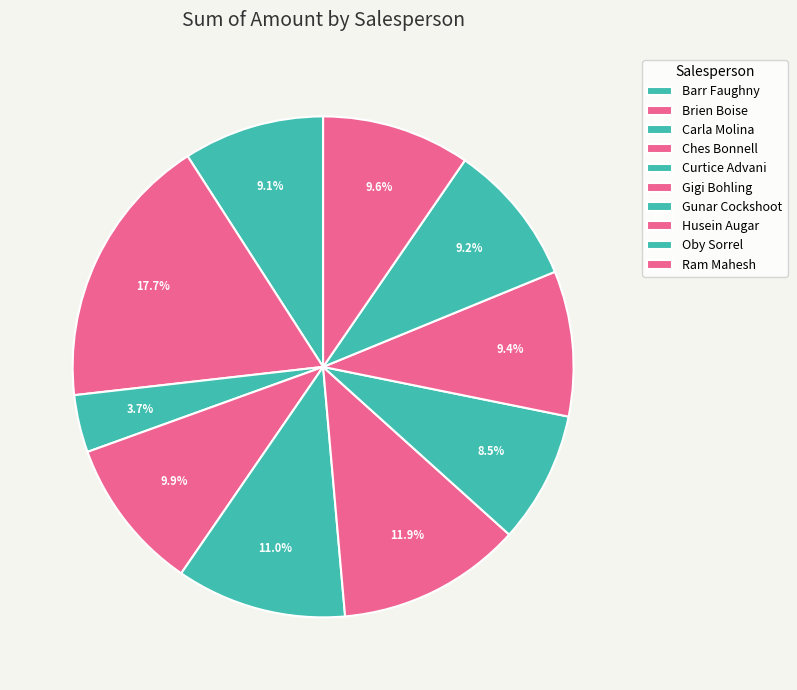

True or false: Oby Sorrel accounts for 1% of the total.

False